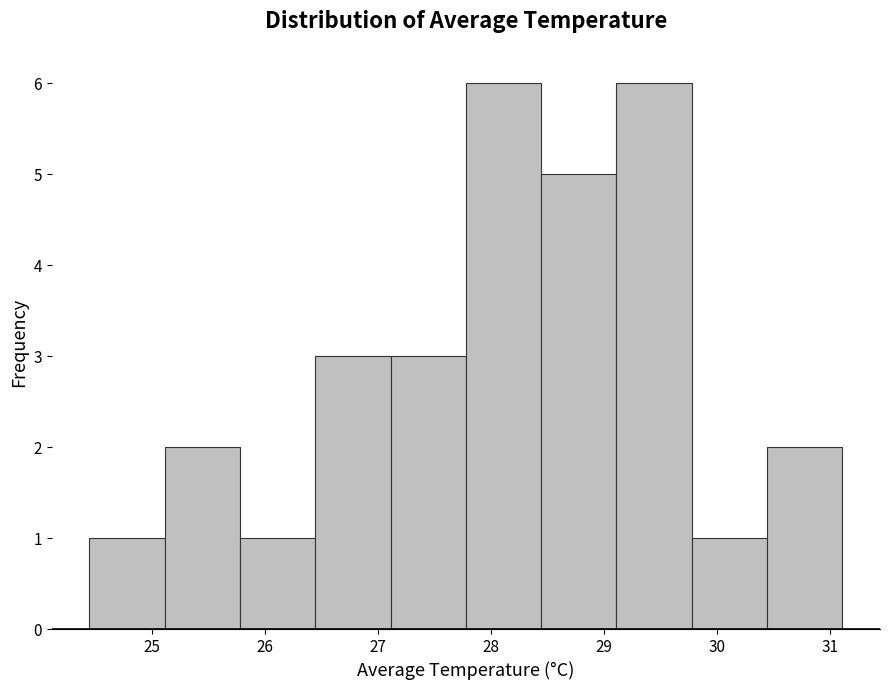

Reading left to right, transcribe this chart: for each bar, give the range it covers on the x-axis and its height. Neither the bar edges nor the heights are printed on the chart, so give them approximately, as read against the axes.

24.4 to 25.1: 1
25.1 to 25.8: 2
25.8 to 26.4: 1
26.4 to 27.1: 3
27.1 to 27.8: 3
27.8 to 28.4: 6
28.4 to 29.1: 5
29.1 to 29.8: 6
29.8 to 30.4: 1
30.4 to 31.1: 2